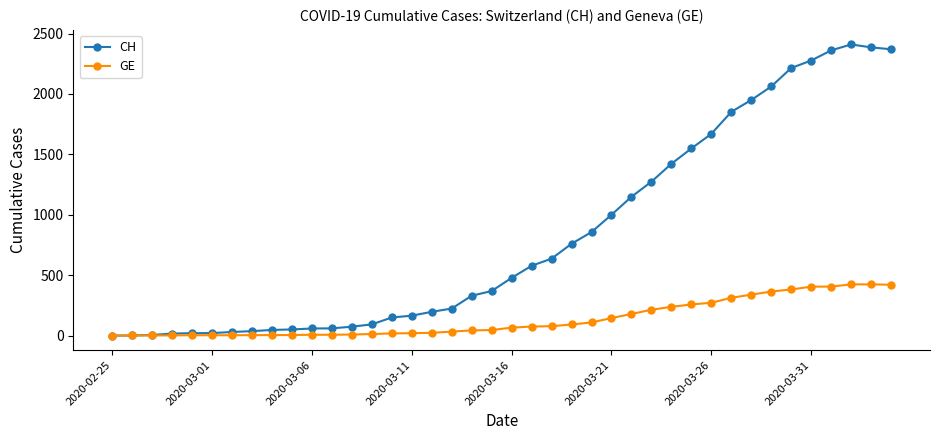

What are all the series names shown in the legend?

CH, GE